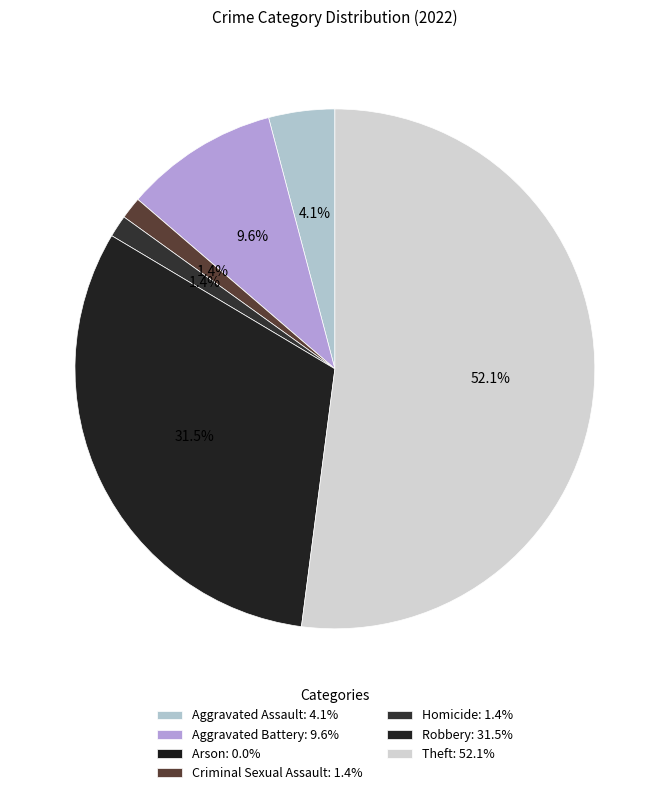

Between Aggravated Battery and Arson, which is larger?

Aggravated Battery